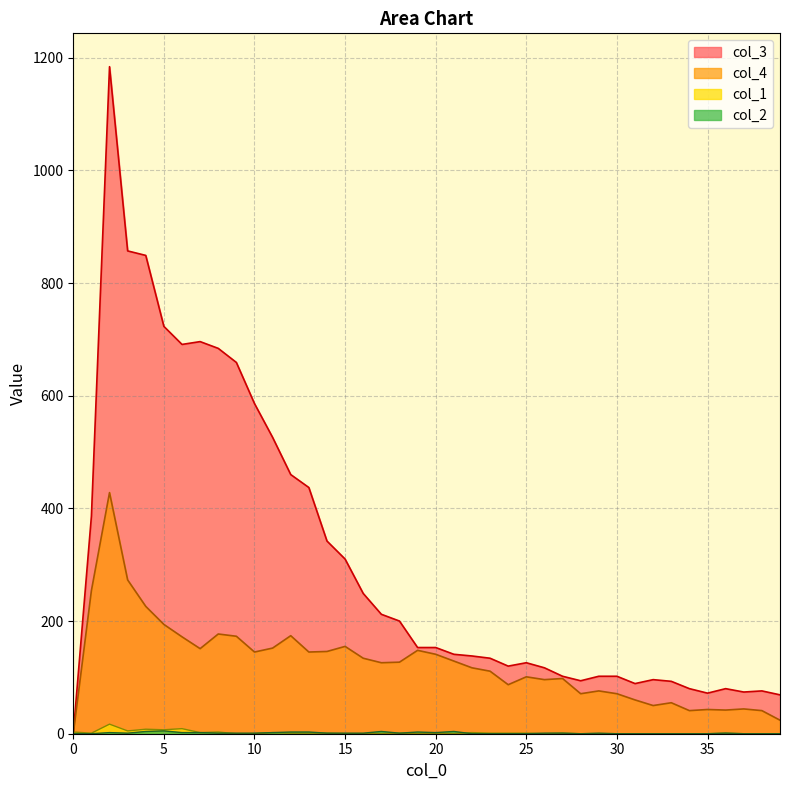

At which label does col_4 first exceed 127?

1